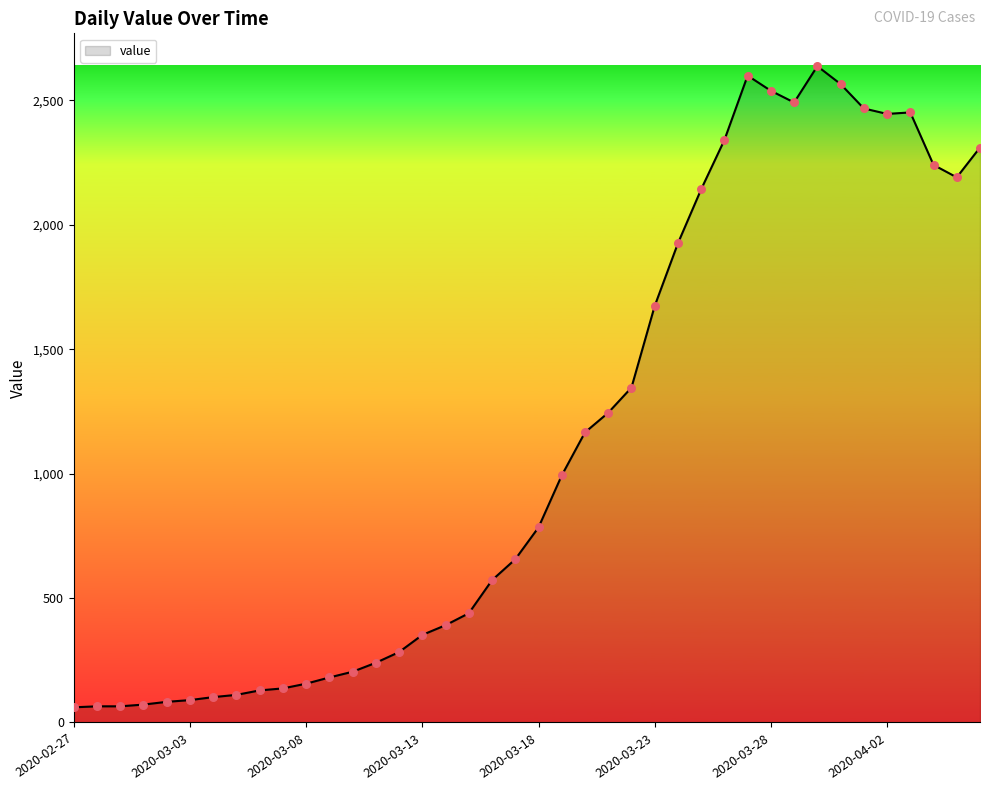

What is the smallest value displayed?

61